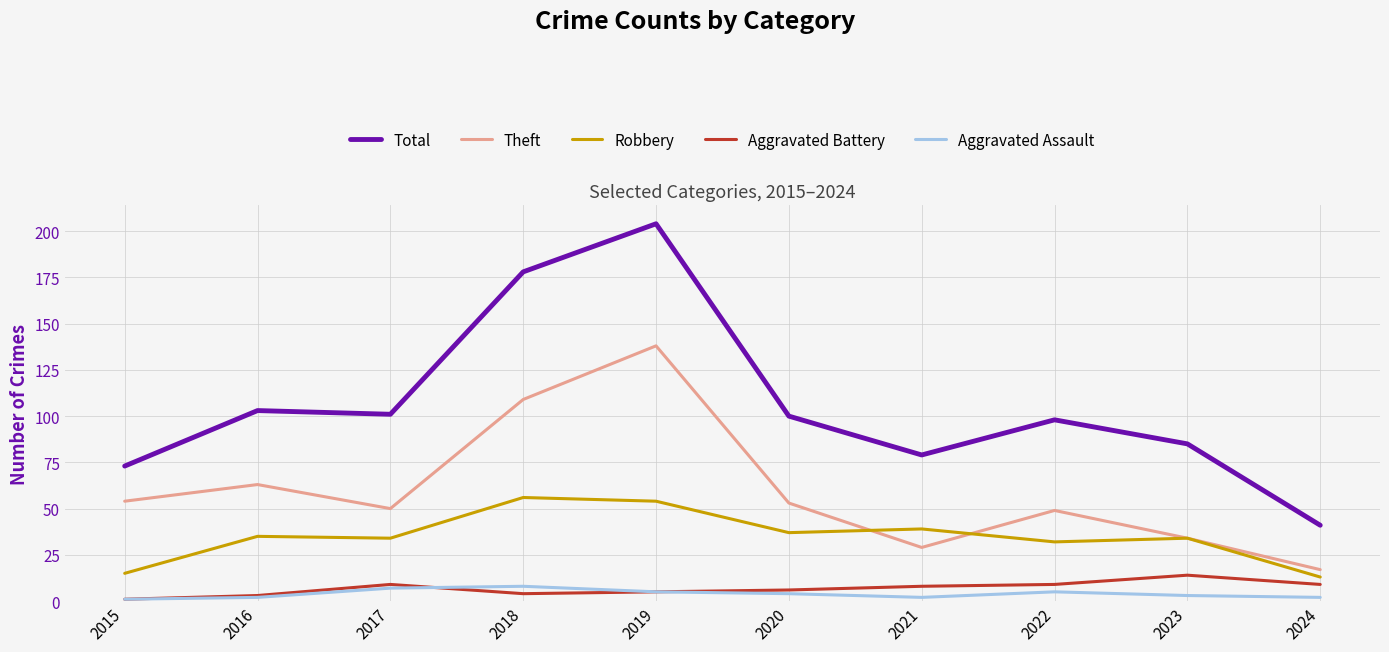

What is the highest value of the Robbery series?

56